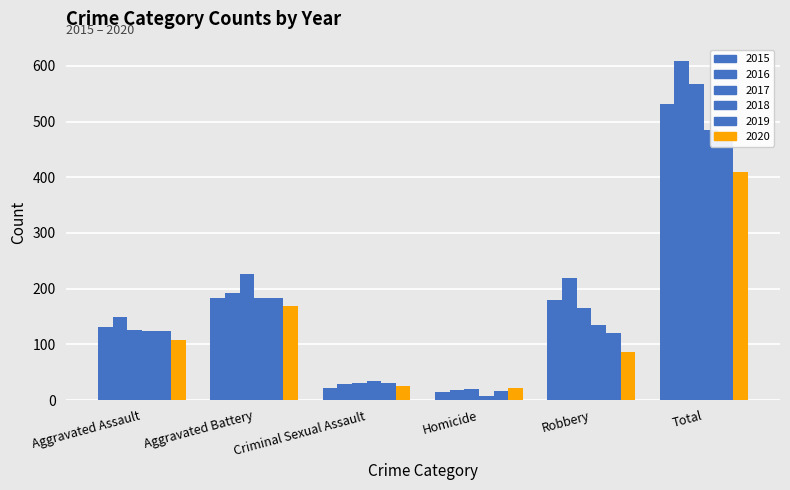

Reading right to left, extract all data points from this chart.

2015: 531	180	15	21	183	132
2016: 608	220	18	28	193	149
2017: 568	166	20	30	226	126
2018: 485	134	8	35	184	124
2019: 474	120	16	30	184	124
2020: 410	87	22	25	168	108